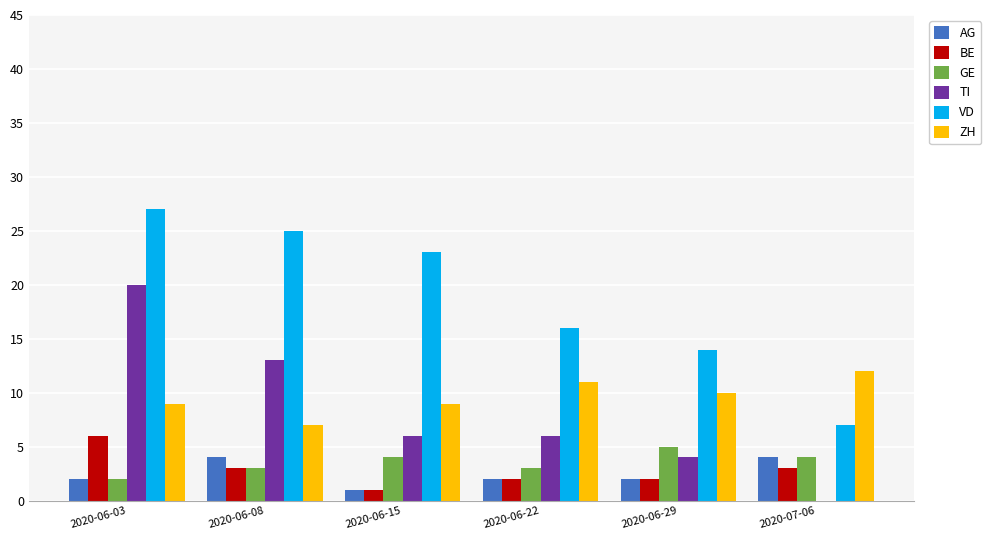

Reading left to right, what are all the values shown in this chart?

AG: 2020-06-03=2	2020-06-08=4	2020-06-15=1	2020-06-22=2	2020-06-29=2	2020-07-06=4
BE: 2020-06-03=6	2020-06-08=3	2020-06-15=1	2020-06-22=2	2020-06-29=2	2020-07-06=3
GE: 2020-06-03=2	2020-06-08=3	2020-06-15=4	2020-06-22=3	2020-06-29=5	2020-07-06=4
TI: 2020-06-03=20	2020-06-08=13	2020-06-15=6	2020-06-22=6	2020-06-29=4	2020-07-06=0
VD: 2020-06-03=27	2020-06-08=25	2020-06-15=23	2020-06-22=16	2020-06-29=14	2020-07-06=7
ZH: 2020-06-03=9	2020-06-08=7	2020-06-15=9	2020-06-22=11	2020-06-29=10	2020-07-06=12